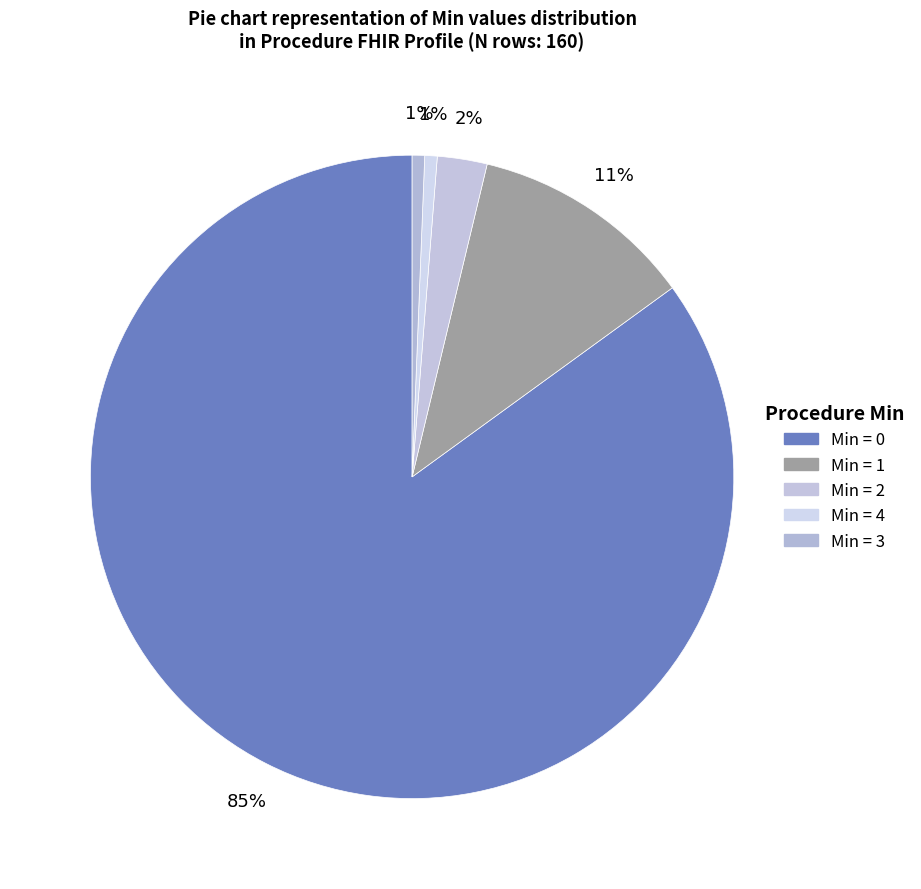

Which category accounts for the majority?

Min = 0